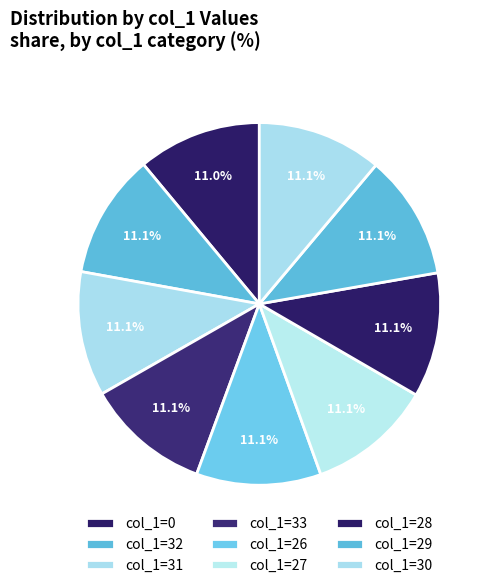

What is the largest slice in the pie chart?

31